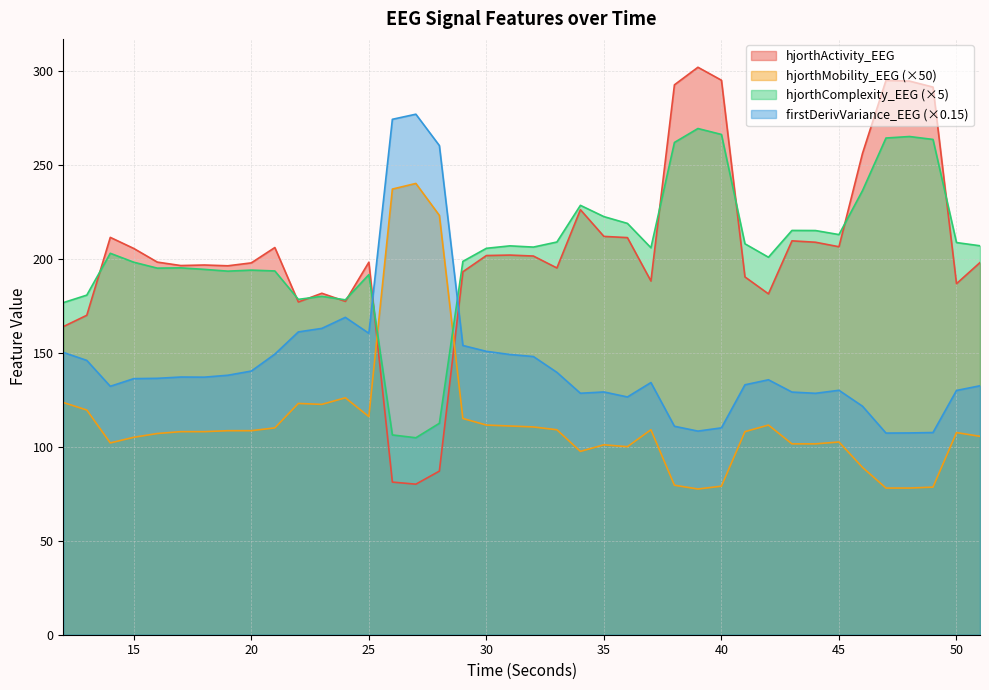

At 26, list the series in order from largest to smallest.

firstDerivVariance_EEG, hjorthMobility_EEG, hjorthComplexity_EEG, hjorthActivity_EEG